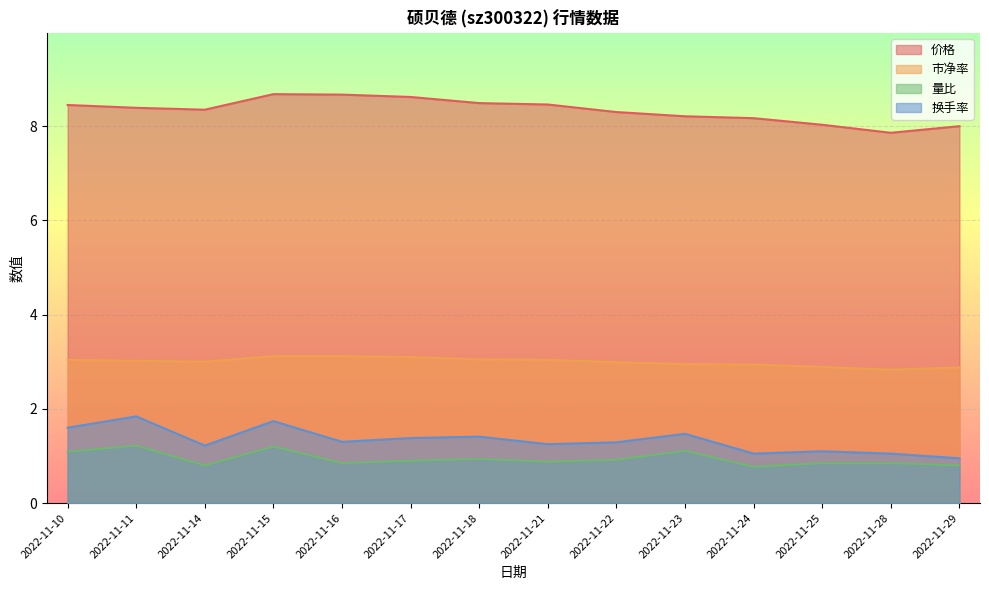

What is the value of the 价格 point at the 13th from the left?

7.9